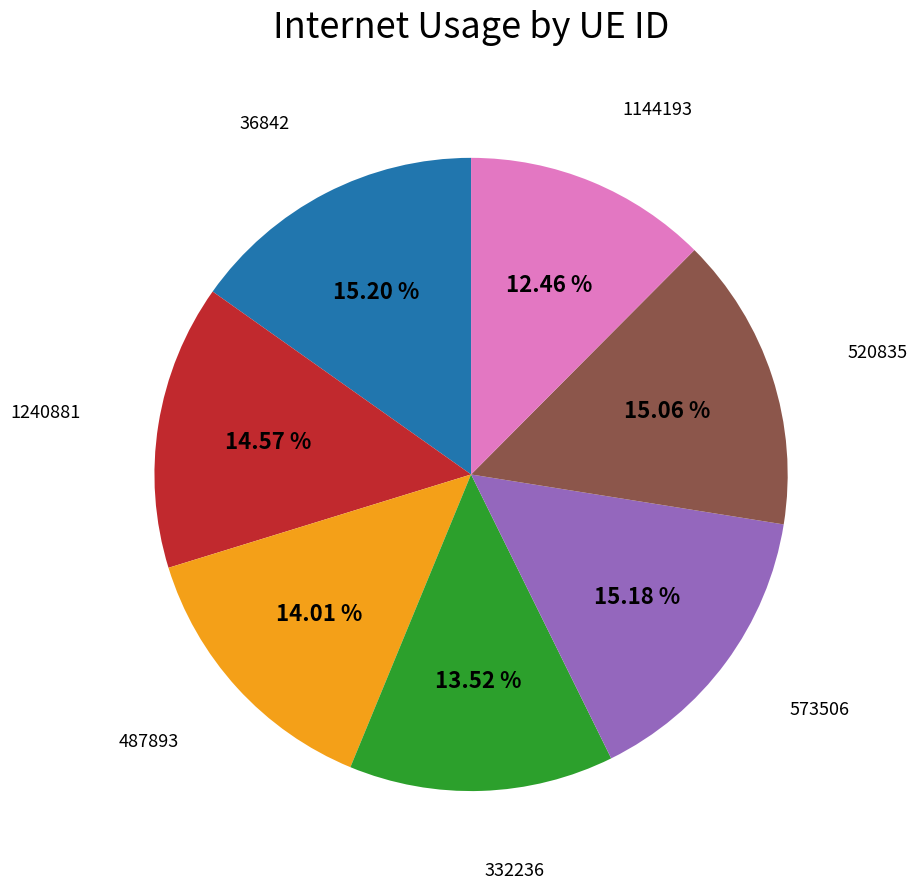

Is there any slice that represents more than half of the pie?

No